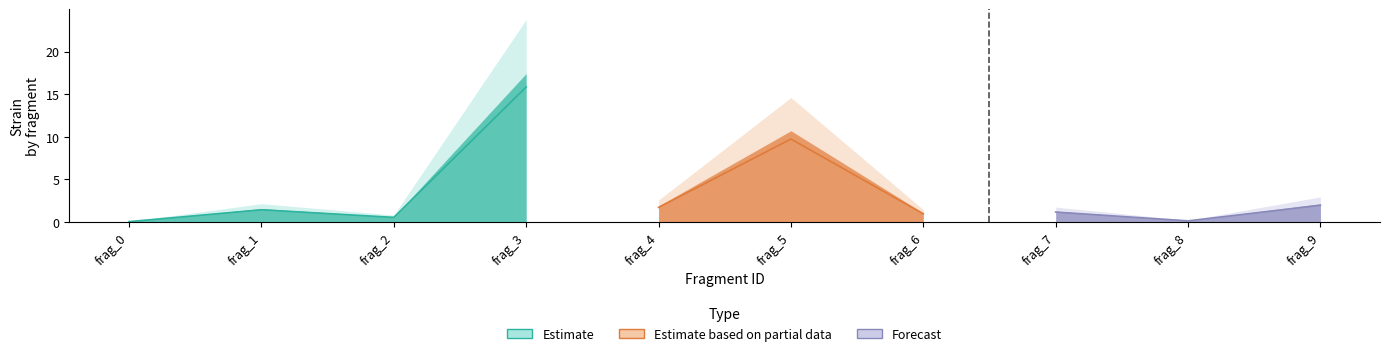

Which has a higher value, frag_6 or frag_1?

frag_1